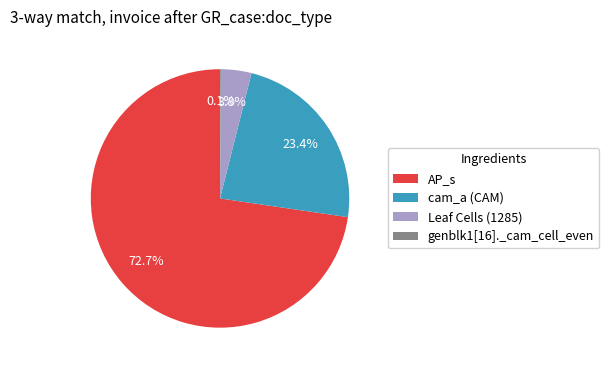

To the nearest percent, what is the difference between the largest and smallest slice percentages?

73%